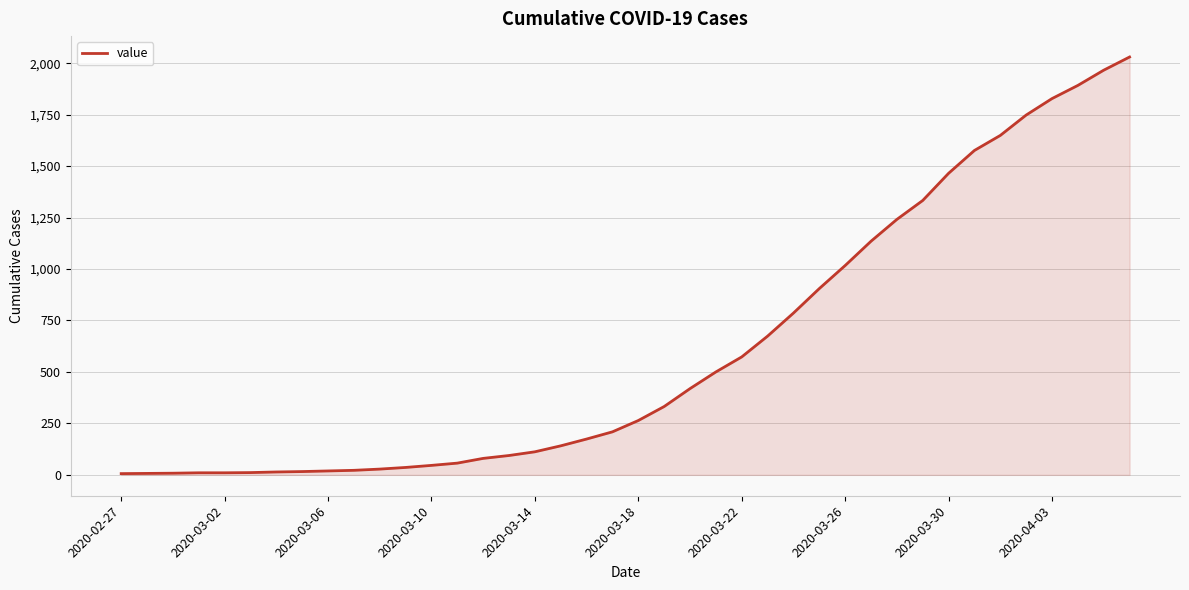

What is the difference between the maximum and minimum values?

2024